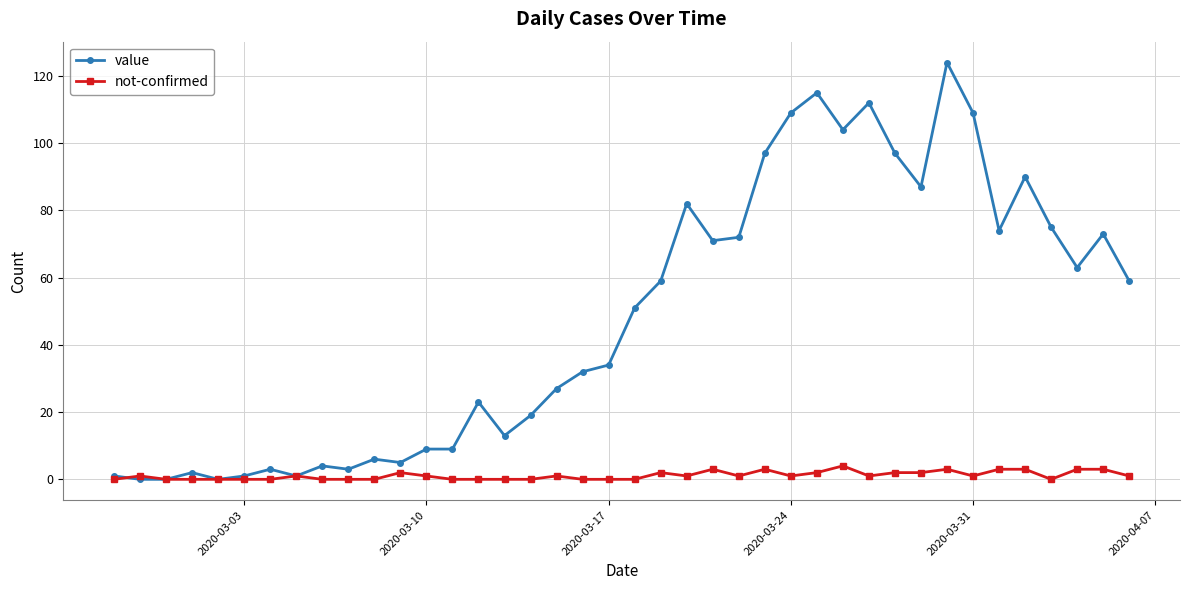

True or false: not-confirmed has more than 0 interior local peaks.

True